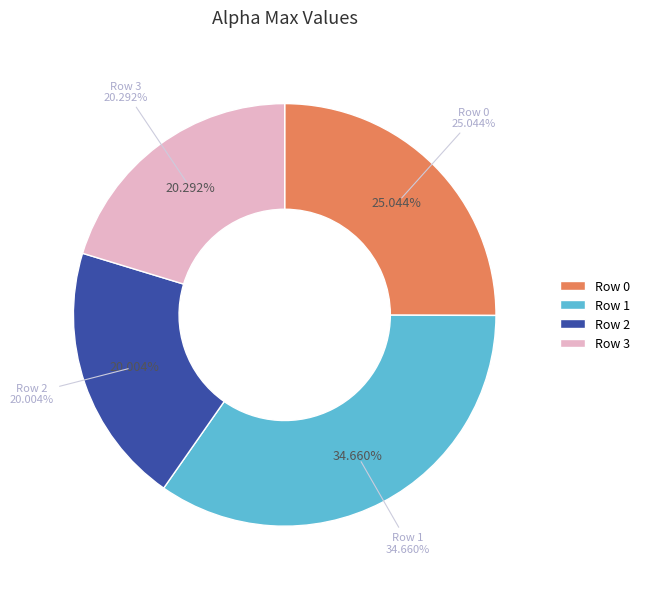

What is the ratio of the value at 2 to the value at 3?

1.0